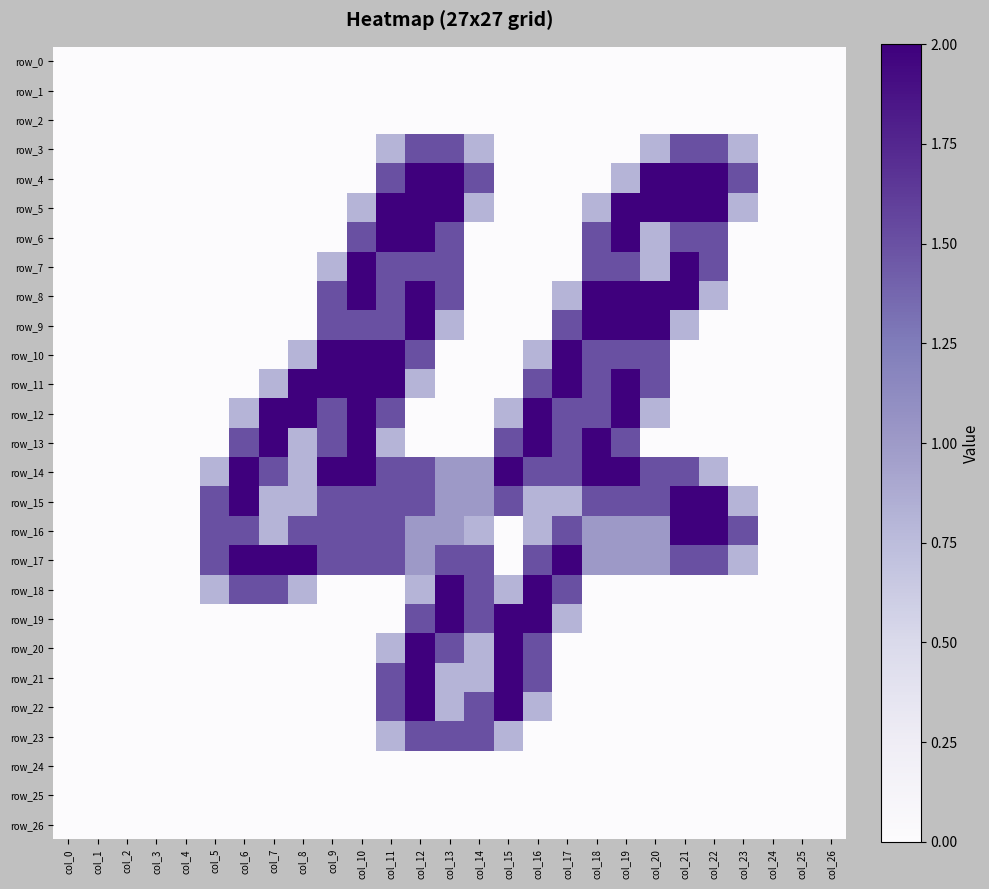

Count the number of data series in this chart.

27